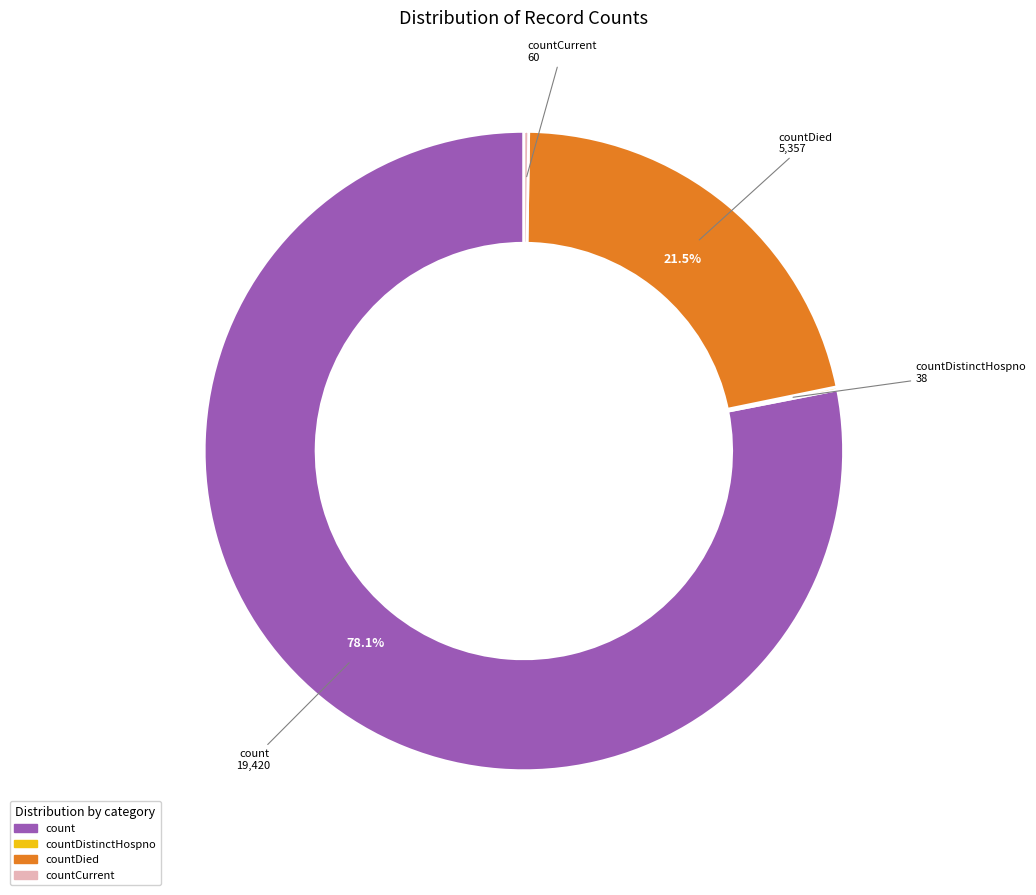

Does any single category account for the majority?

Yes